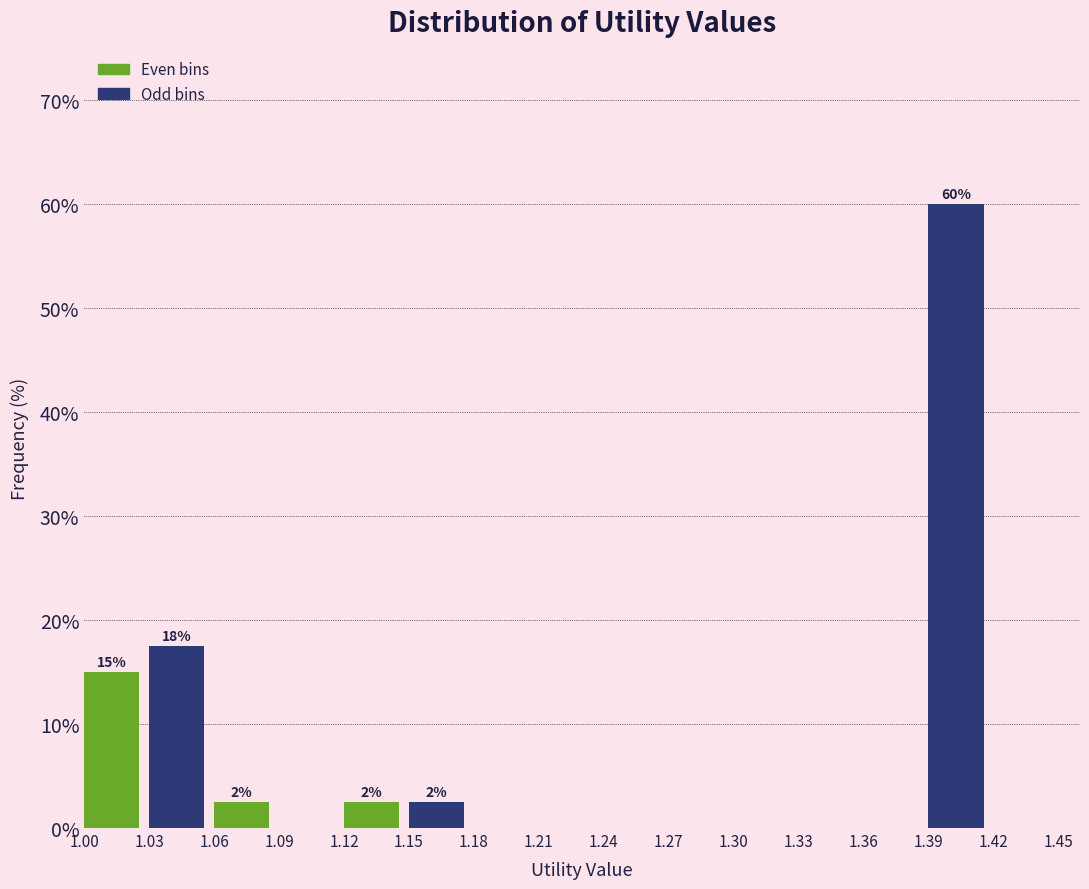

Which range on the x-axis has the tallest bar?

1.39 to 1.42